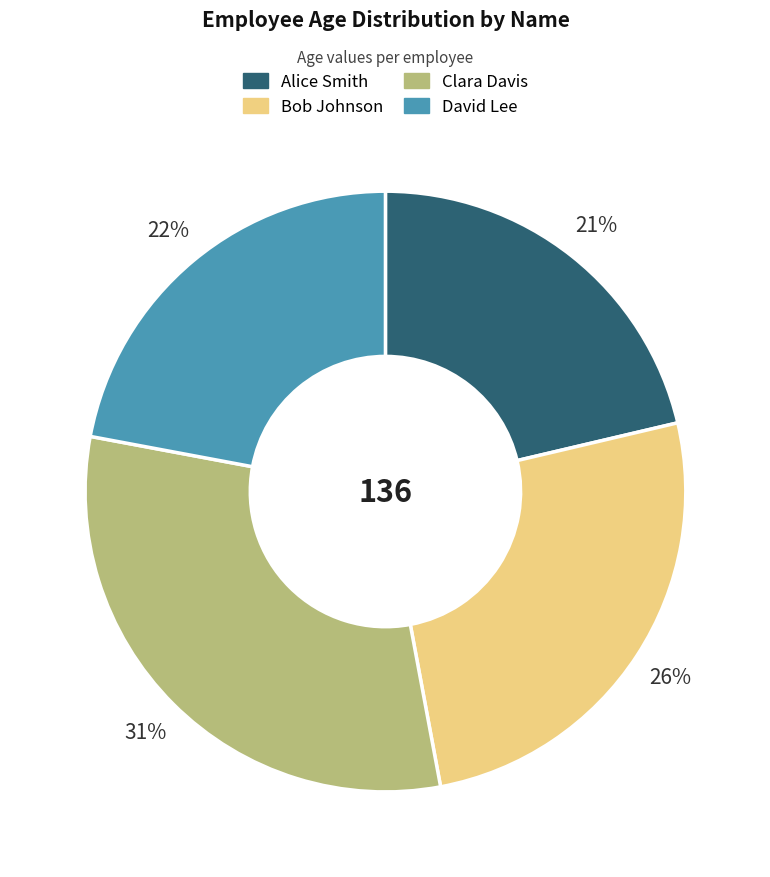

To the nearest percent, what is the difference between the largest and smallest slice percentages?

10%